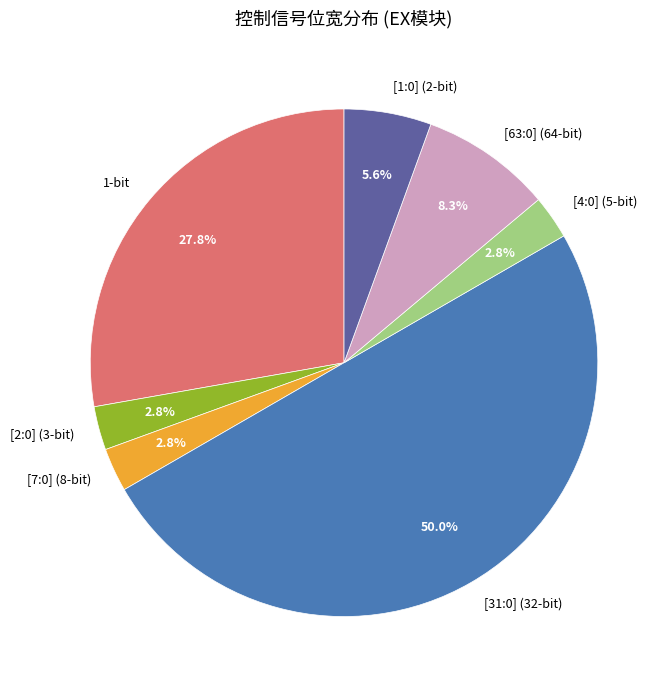

To the nearest percent, what is the difference between the largest and smallest slice percentages?

47%